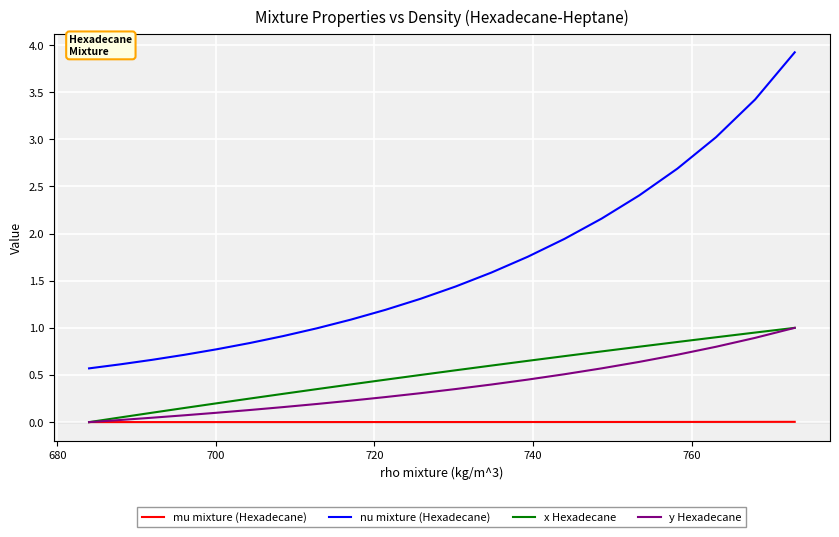

Which series has the widest spread of values?

nu mixture (Hexadecane)